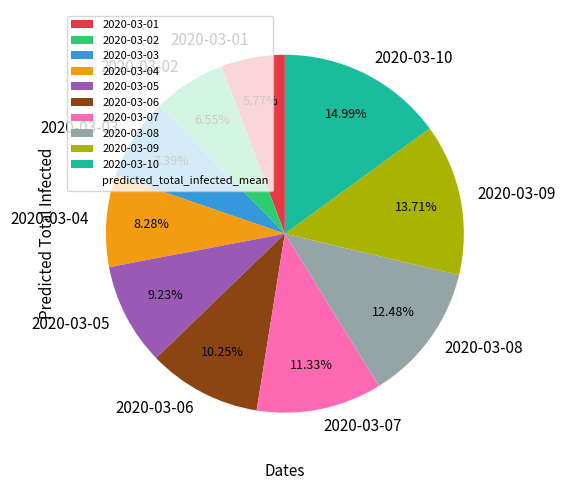

Combined, what portion of the pie is 2020-03-10 and 2020-03-07?

26.3%